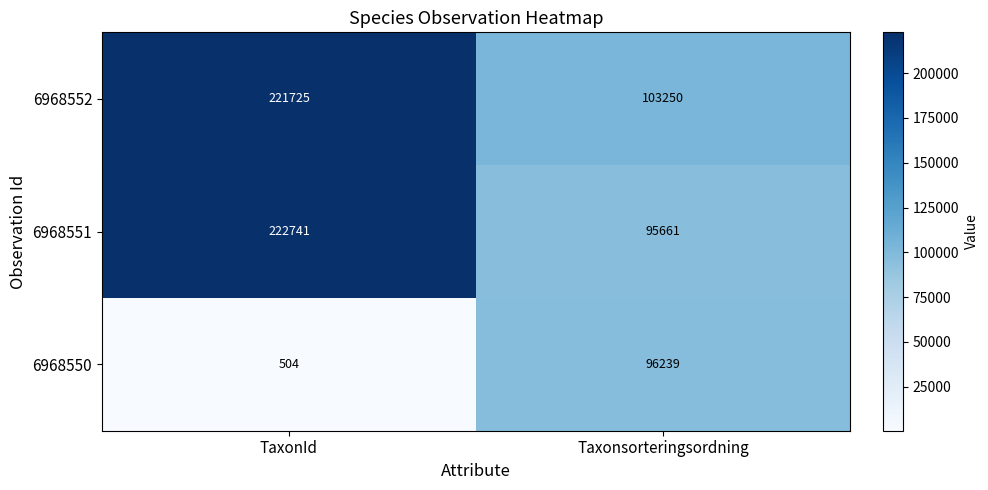

How many data points does each series have?

2